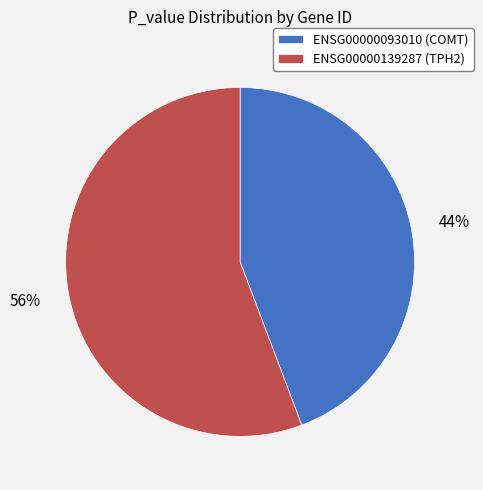

What percentage is the ENSG00000139287 slice, to the nearest percent?

56%